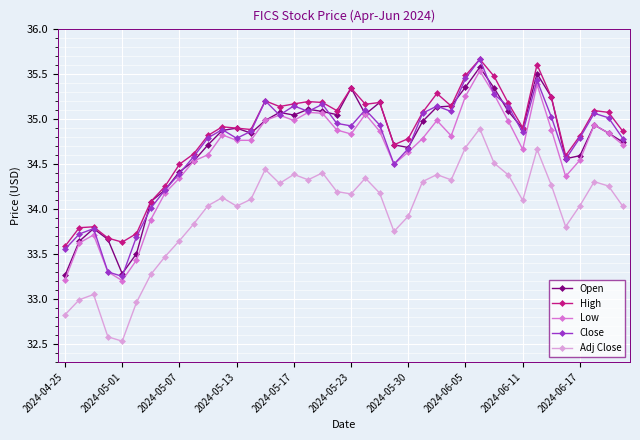

True or false: Close has more than 2 interior local peaks.

True